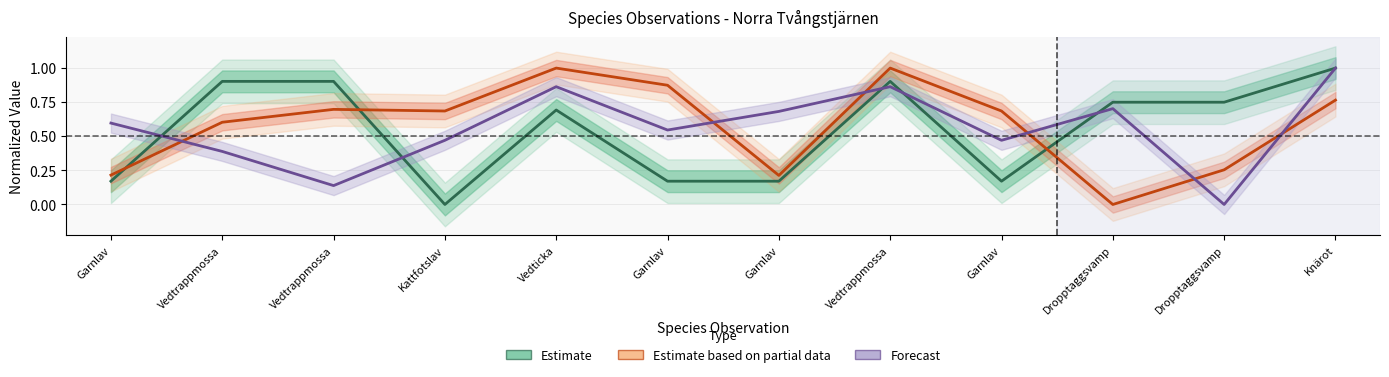

Reading right to left, list all the values displayed in this chart.

Estimate: Knärot=1.0	Dropptaggsvamp=0.7	Dropptaggsvamp=0.7	Garnlav=0.2	Vedtrappmossa=0.9	Garnlav=0.2	Garnlav=0.2	Vedticka=0.7	Kattfotslav=0.0	Vedtrappmossa=0.9	Vedtrappmossa=0.9	Garnlav=0.2
Estimate based on partial data: Knärot=0.8	Dropptaggsvamp=0.3	Dropptaggsvamp=0.0	Garnlav=0.7	Vedtrappmossa=1.0	Garnlav=0.2	Garnlav=0.9	Vedticka=1.0	Kattfotslav=0.7	Vedtrappmossa=0.7	Vedtrappmossa=0.6	Garnlav=0.2
Forecast: Knärot=1.0	Dropptaggsvamp=0.0	Dropptaggsvamp=0.7	Garnlav=0.5	Vedtrappmossa=0.9	Garnlav=0.7	Garnlav=0.5	Vedticka=0.9	Kattfotslav=0.5	Vedtrappmossa=0.1	Vedtrappmossa=0.4	Garnlav=0.6